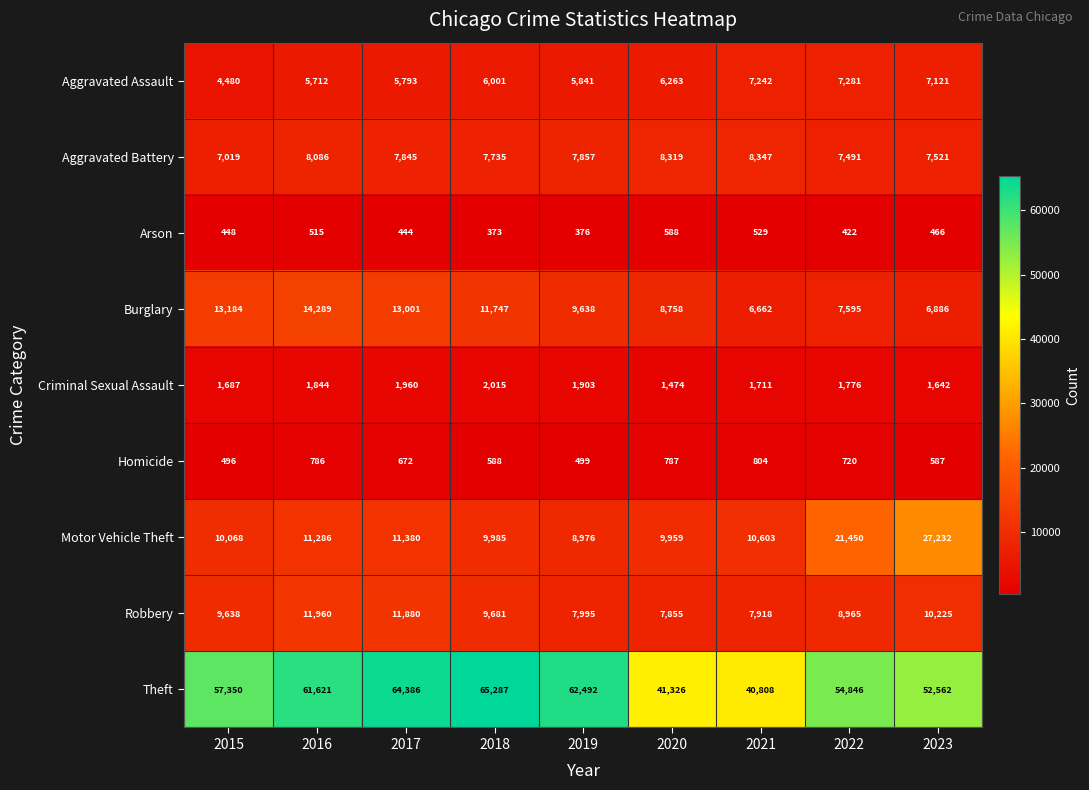

Where is Robbery nearest to the value 9907?

2018